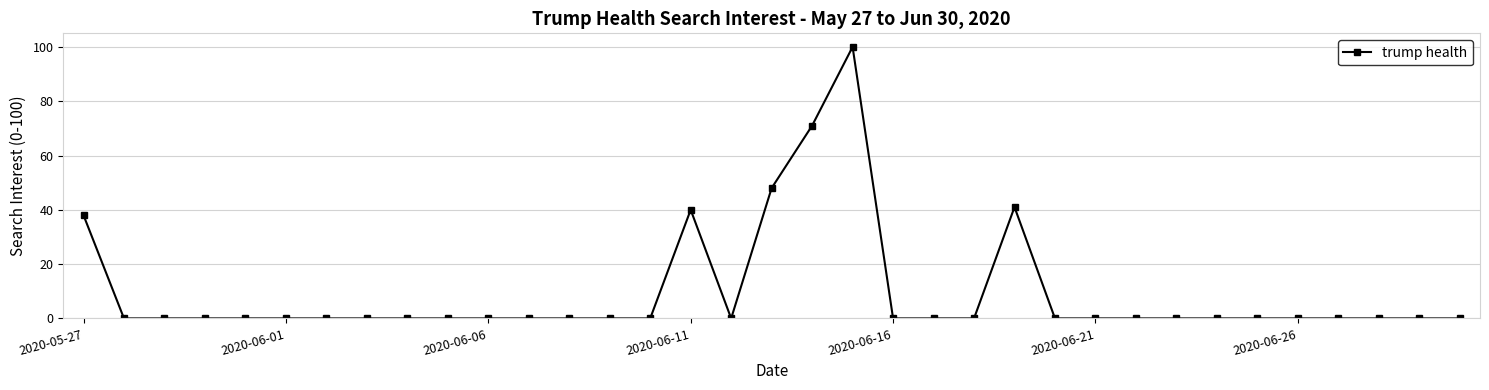

What is the greatest value displayed?

100